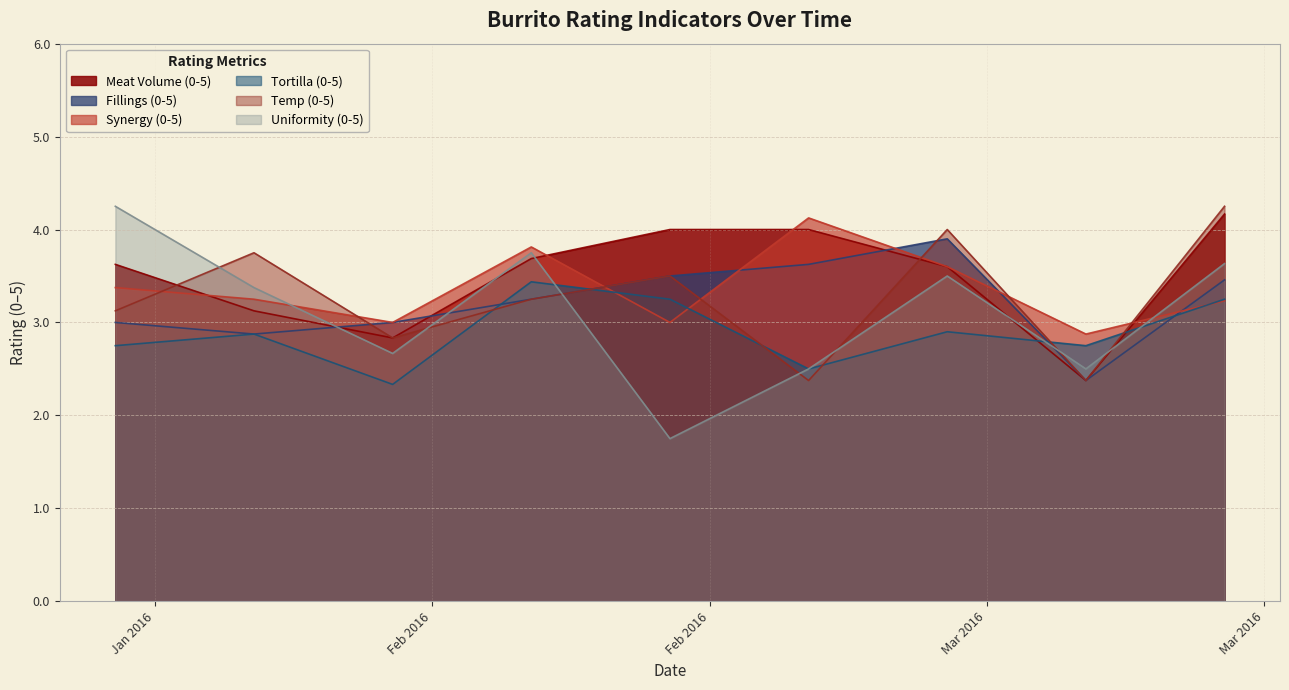

Which series has the largest range (max minus min)?

Uniformity (0-5)